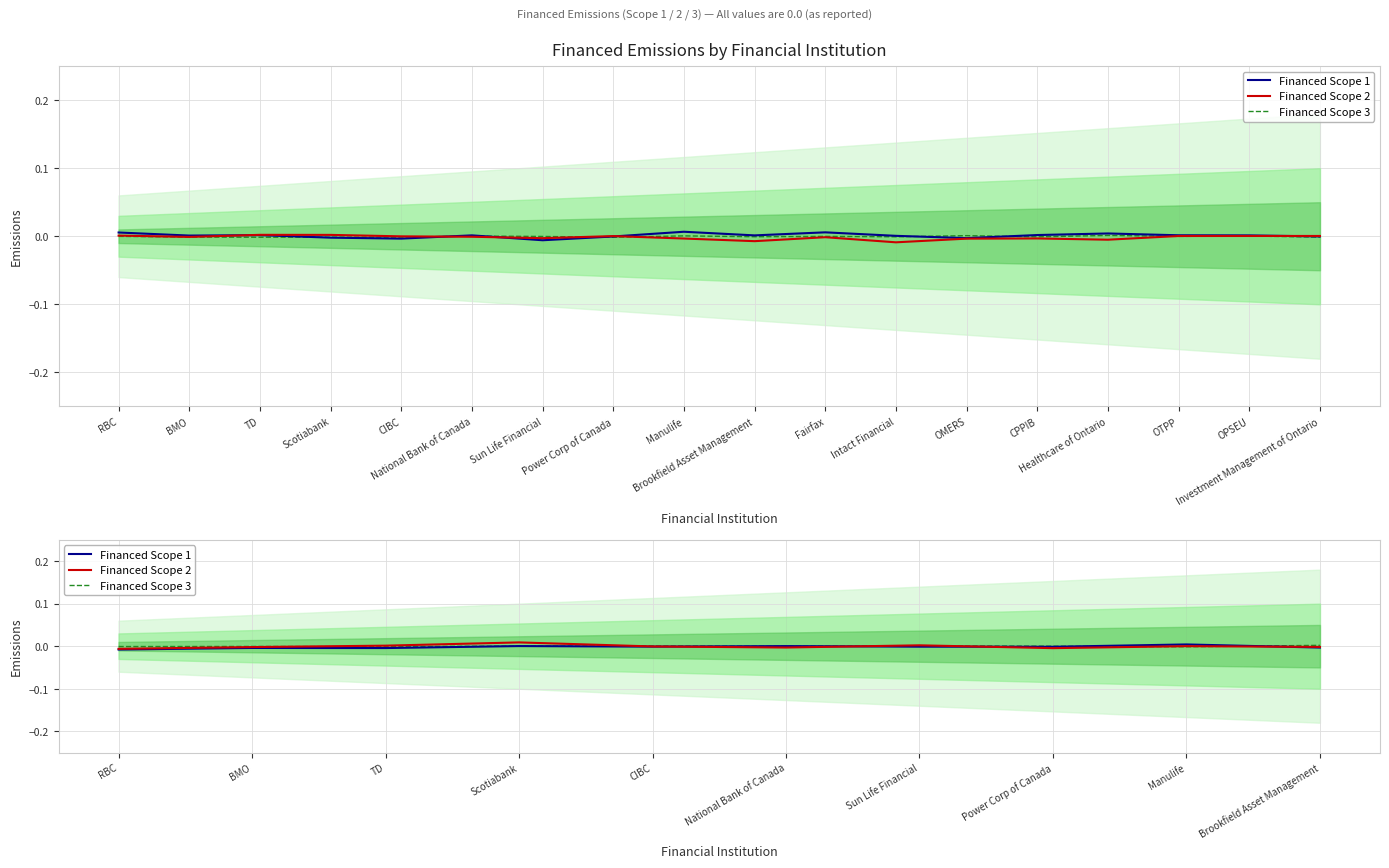

Which series has the largest total across all categories?

Financed Scope 3